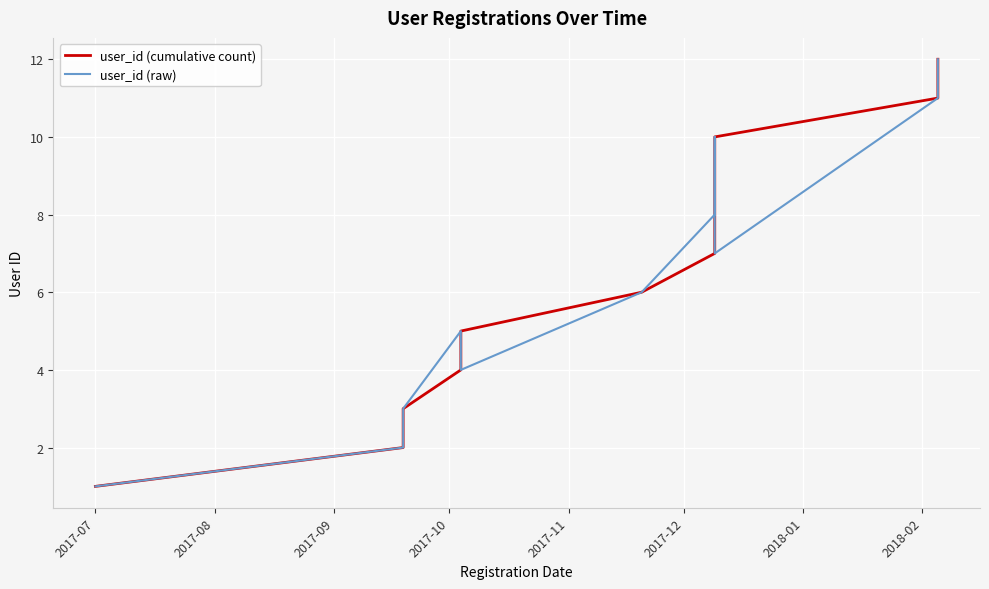

Which series ends up on top after the final intersection of user_id (raw) and user_id (cumulative count)?

user_id (cumulative count)